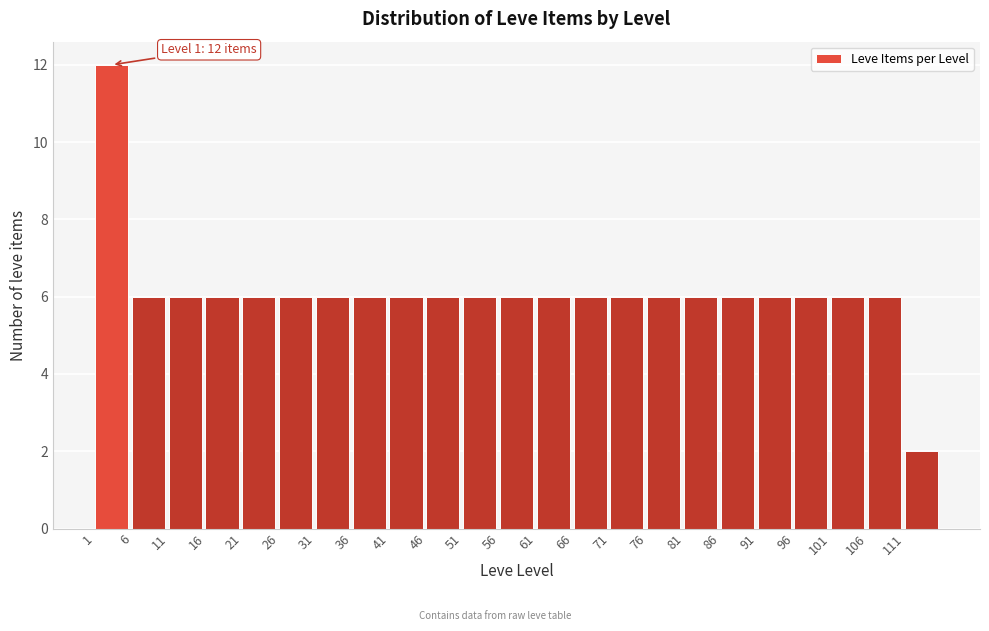

Over which range of the x-axis is the bar tallest?

1 to 6